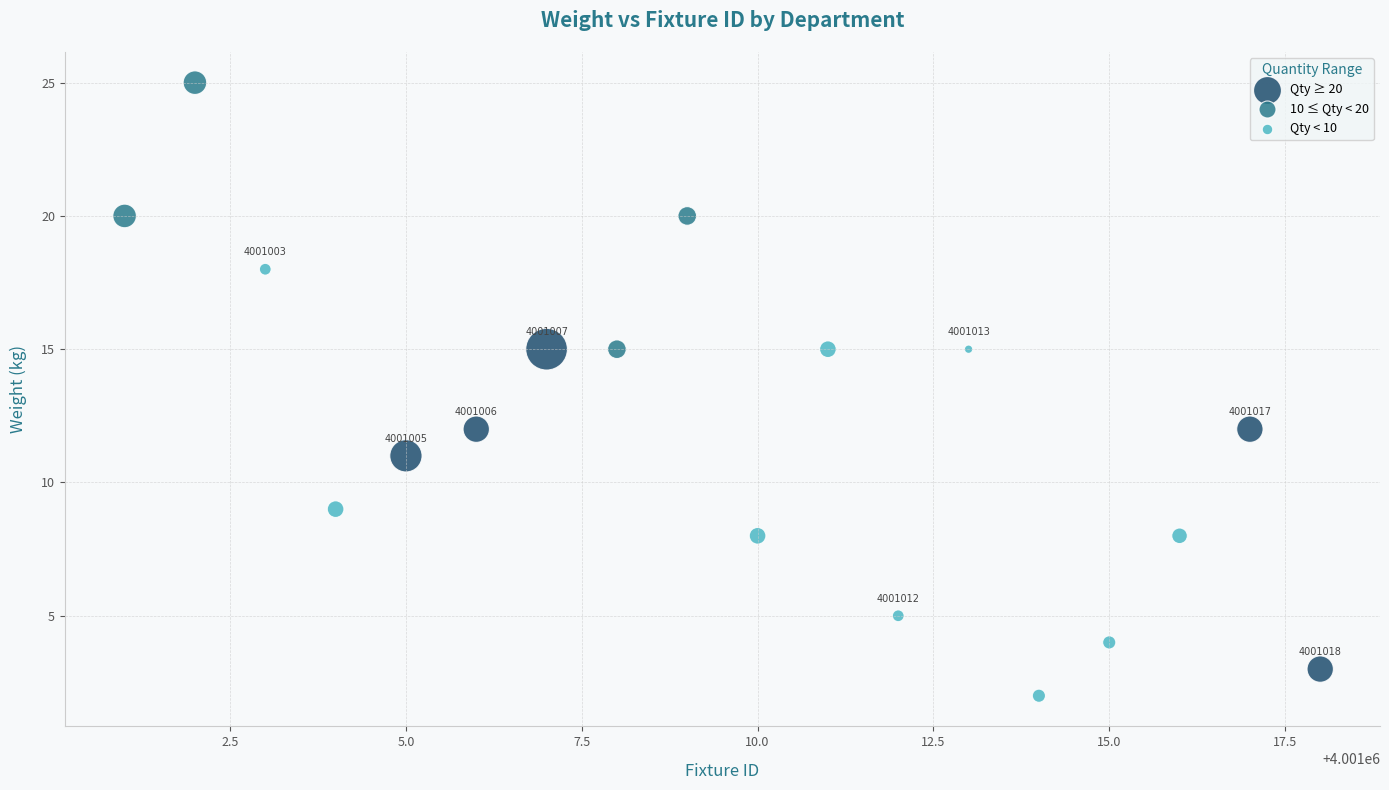

Which series has the widest spread of Y values?

Qty < 10